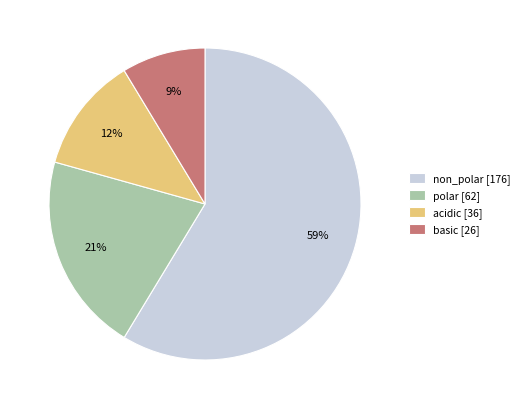

Does polar represent more than half of the total?

No